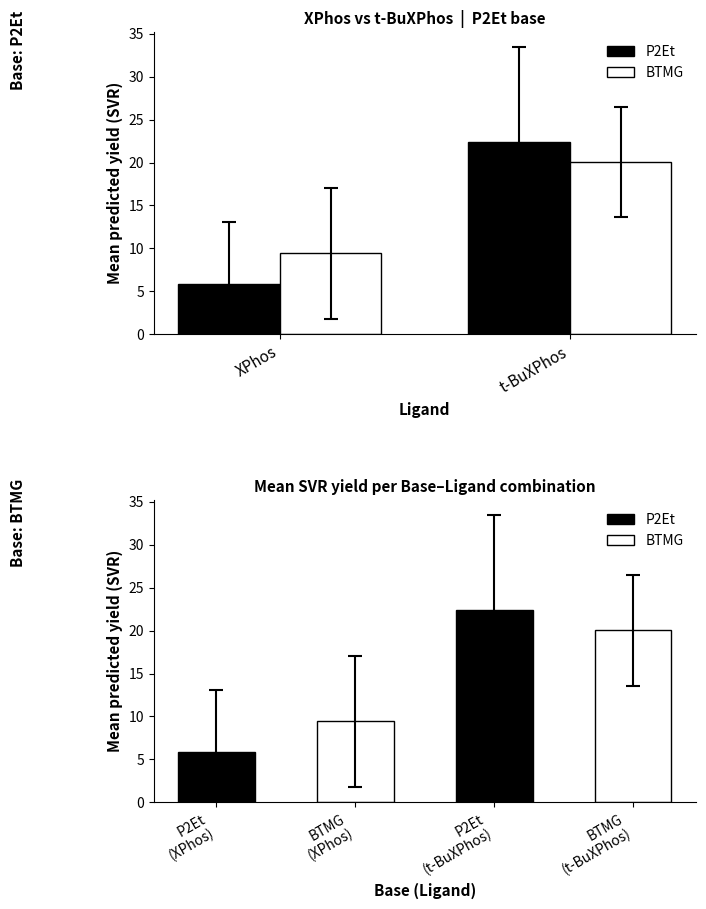

Which category has the highest value in the BTMG series?

t-BuXPhos